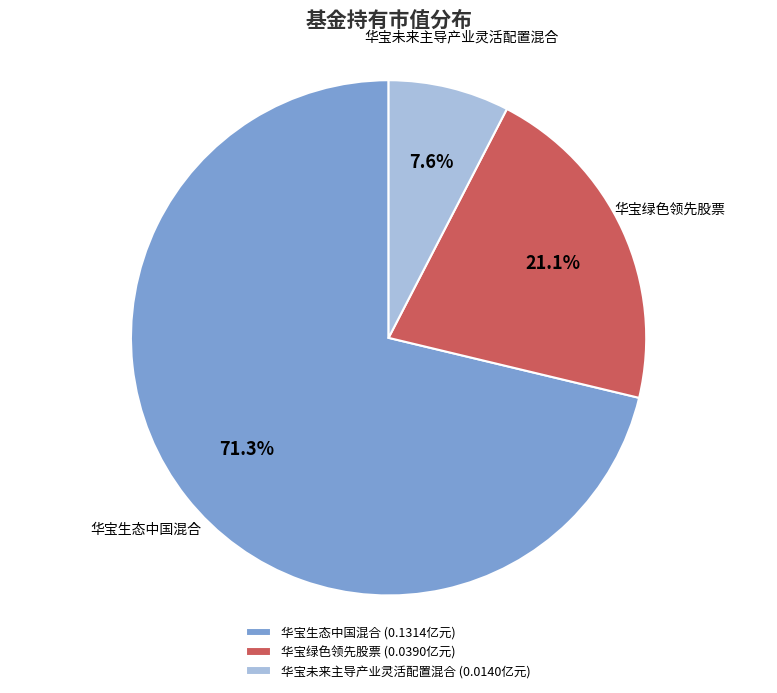

What is the total percentage of 华宝生态中国混合 and 华宝绿色领先股票?

92.4%